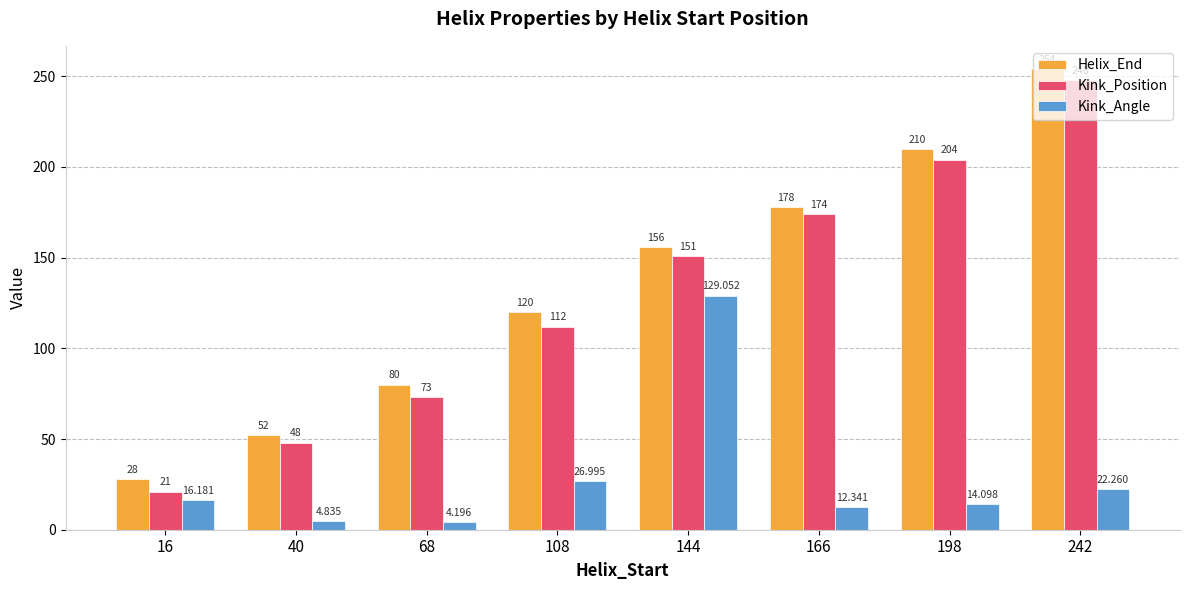

Which series has the largest range (max minus min)?

Kink_Position